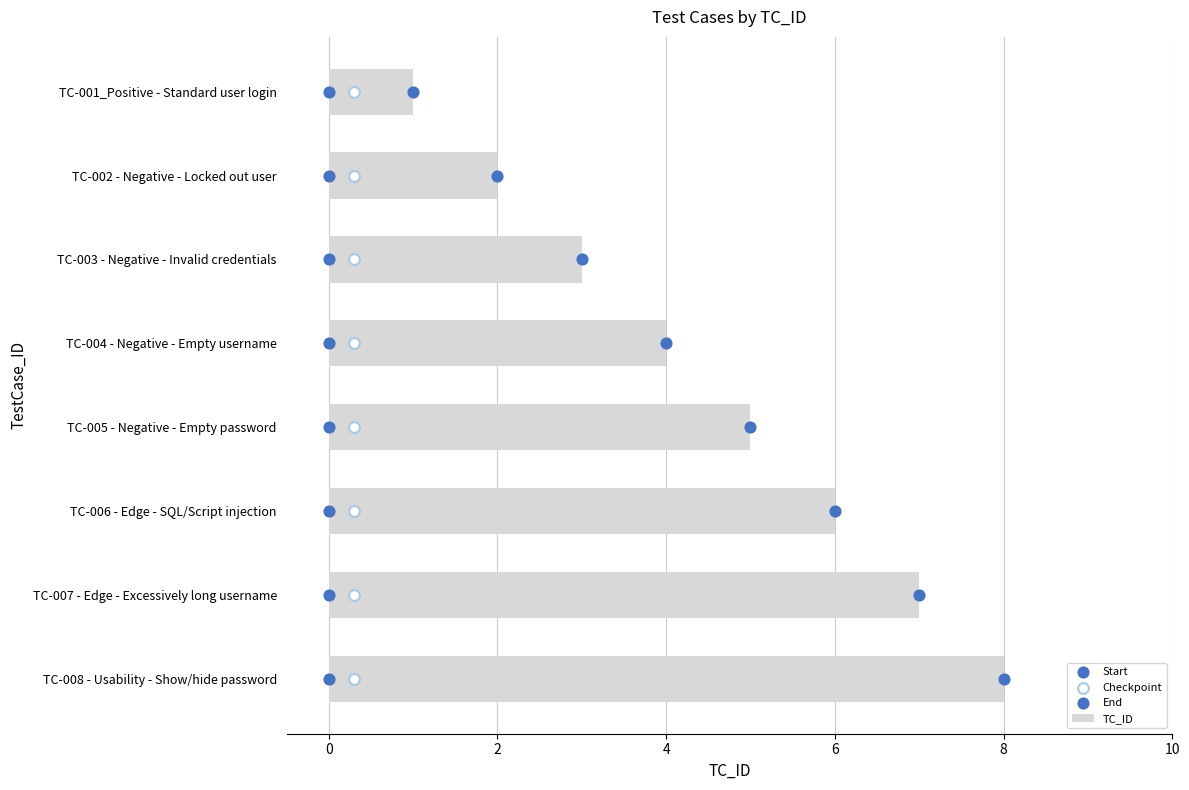

Which series reaches the maximum Y coordinate?

TC_ID